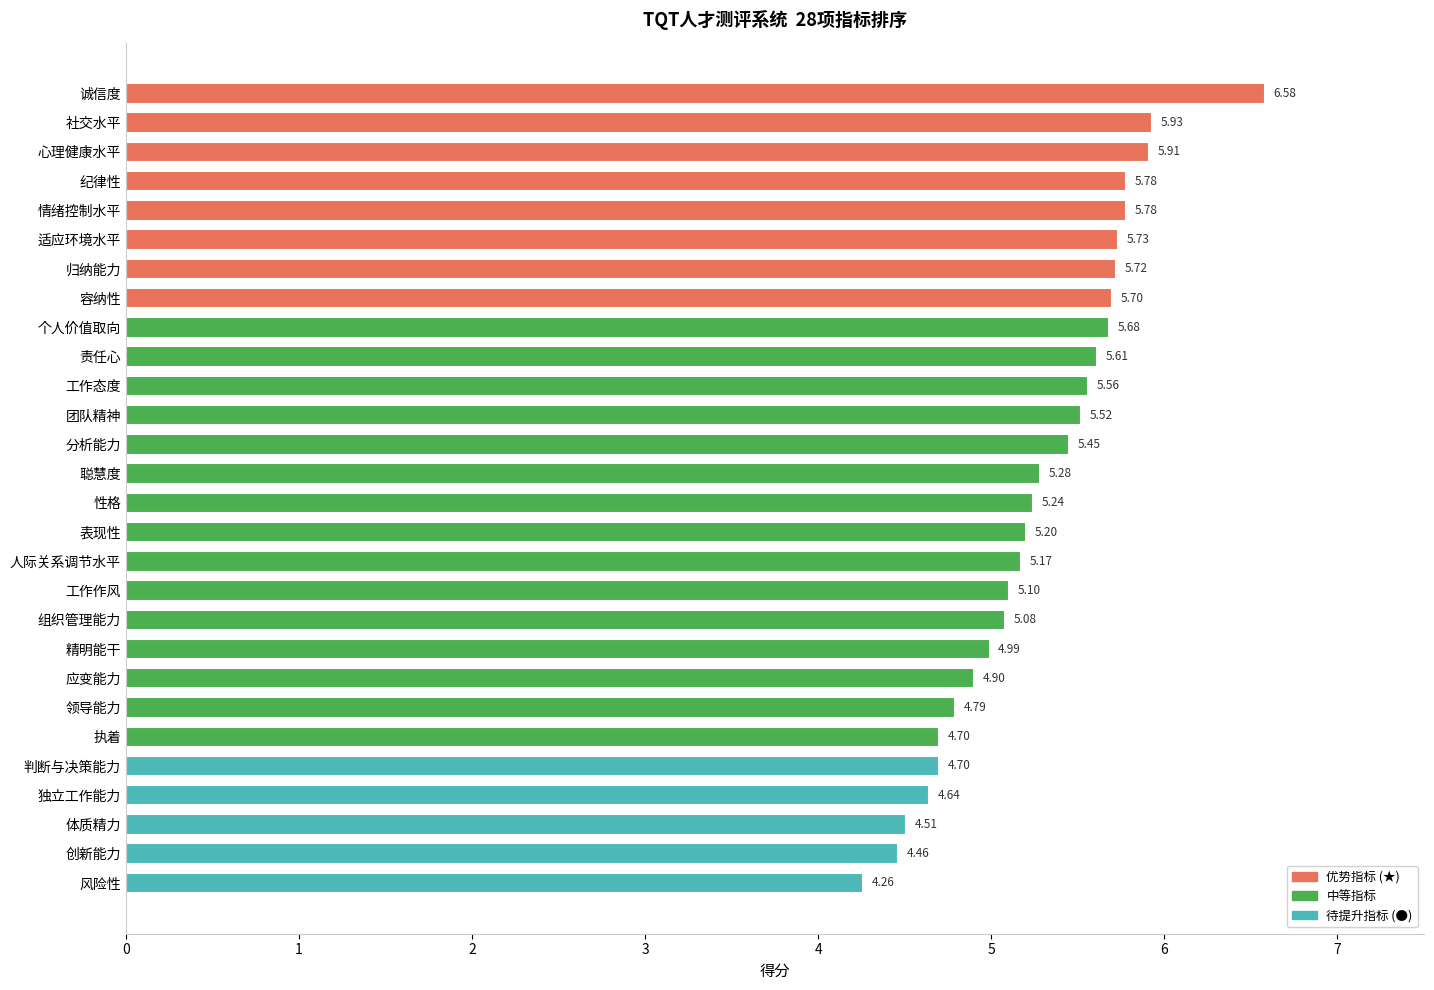

What is the difference between the maximum and second lowest values?

2.1